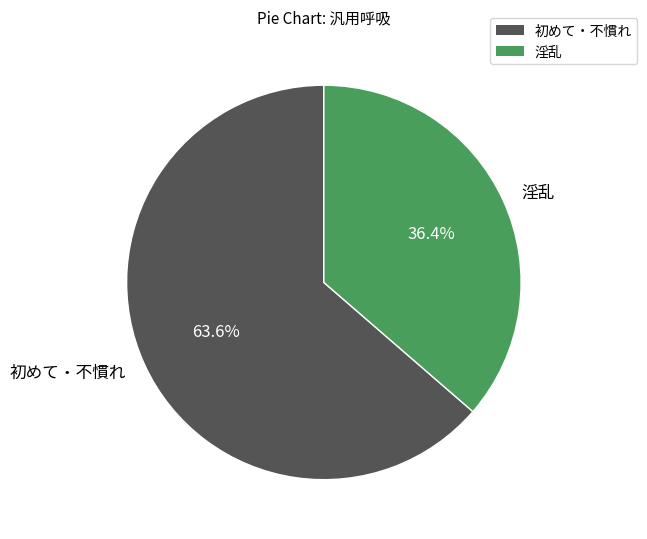

Is it true that 淫乱 is 36% of the pie?

True